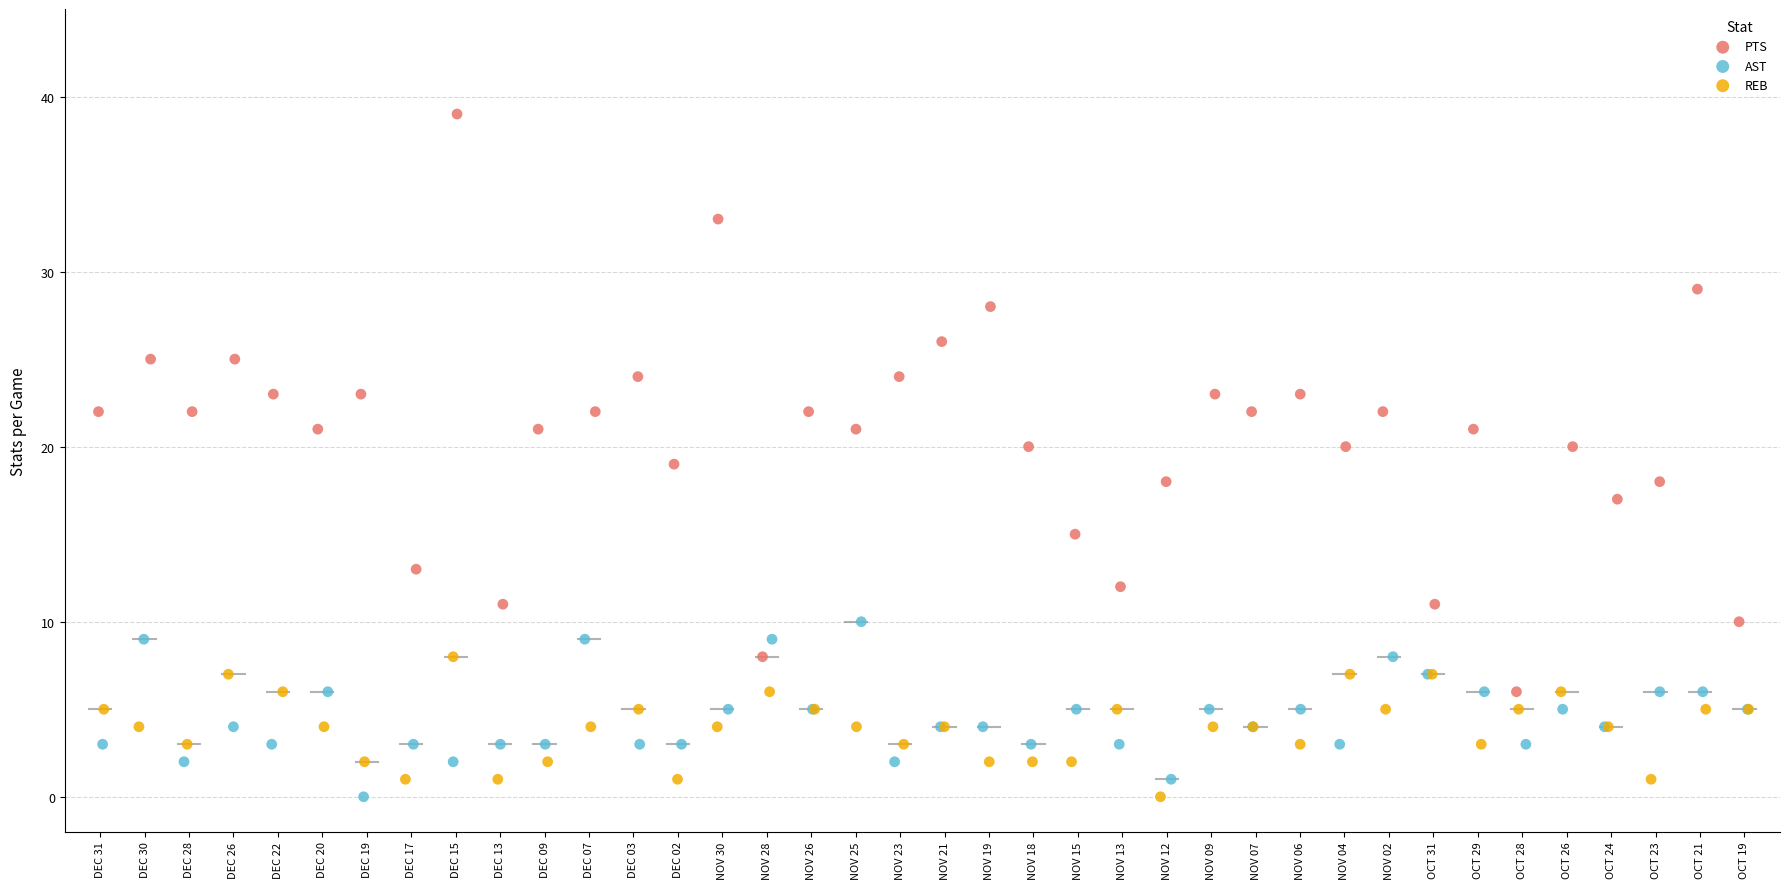

Which series reaches the maximum Y coordinate?

PTS